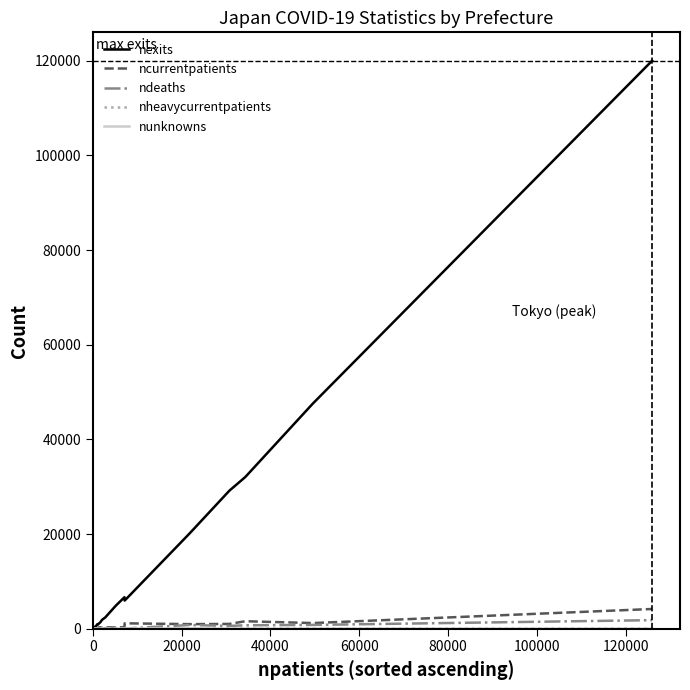

Which series has the largest total across all categories?

nexits